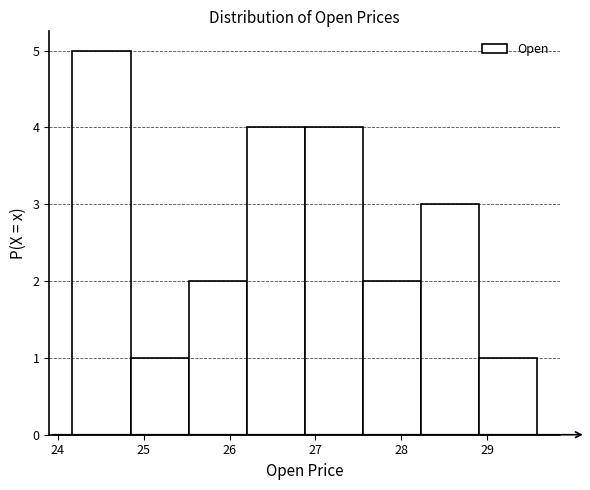

What is the height of the bar covering 24.8 to 25.5 on the x-axis? Neither the bar edges nor the heights are printed on the chart, so give them approximately, as read against the axes.

1